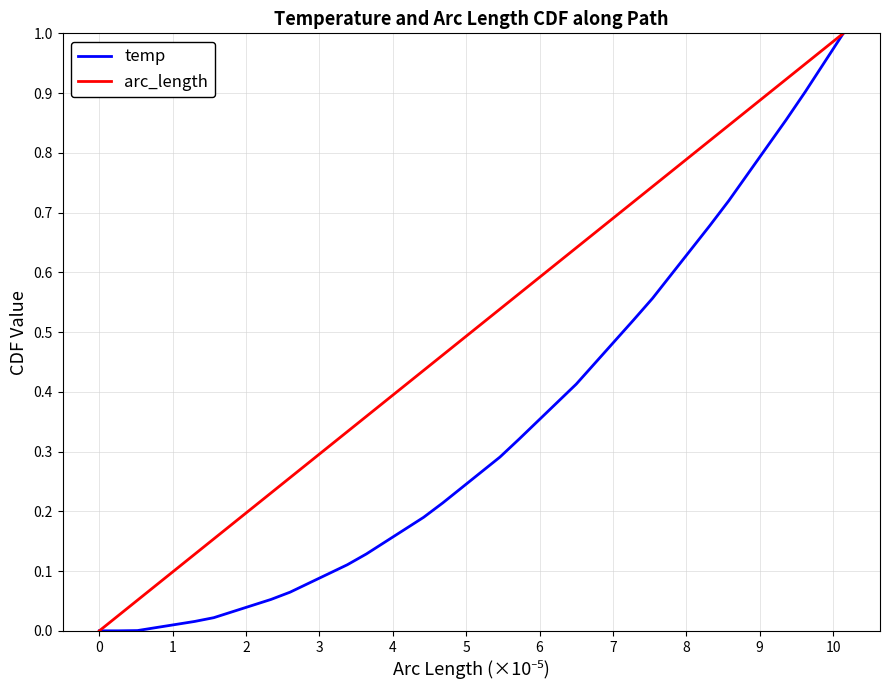

Rank the series by their average value, from lowest to highest.

temp, arc_length